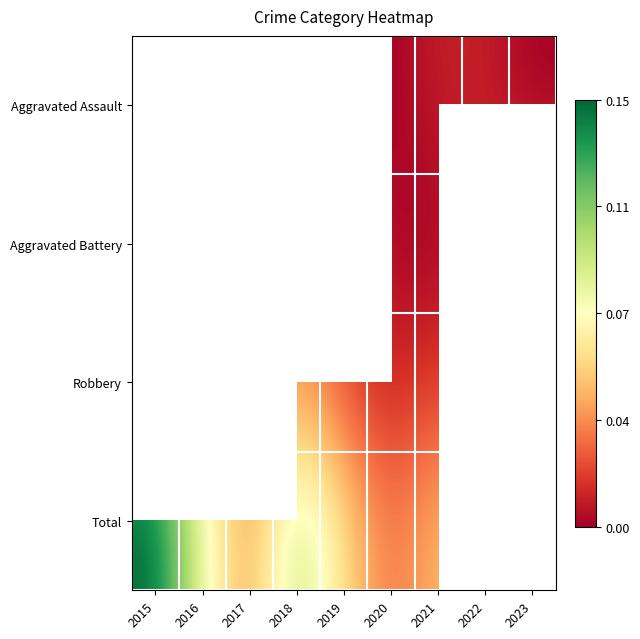

The Total series shows 2.4 at 2022. True or false?

False